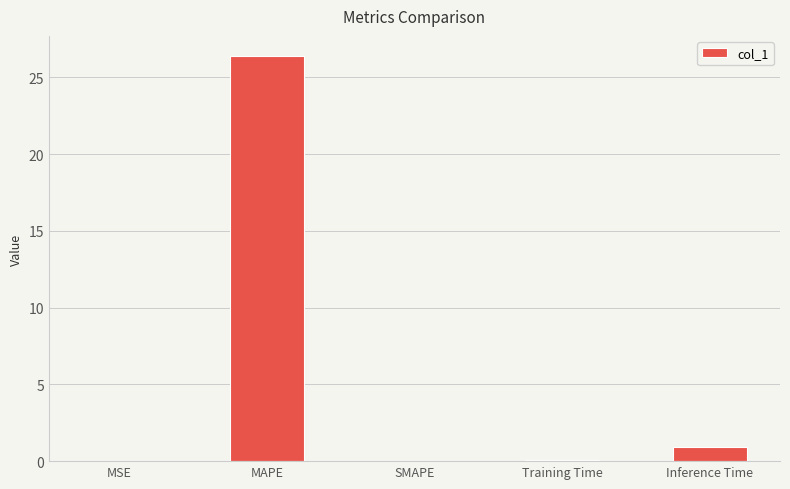

The chart shows a value of 0.9 at Inference Time. True or false?

True